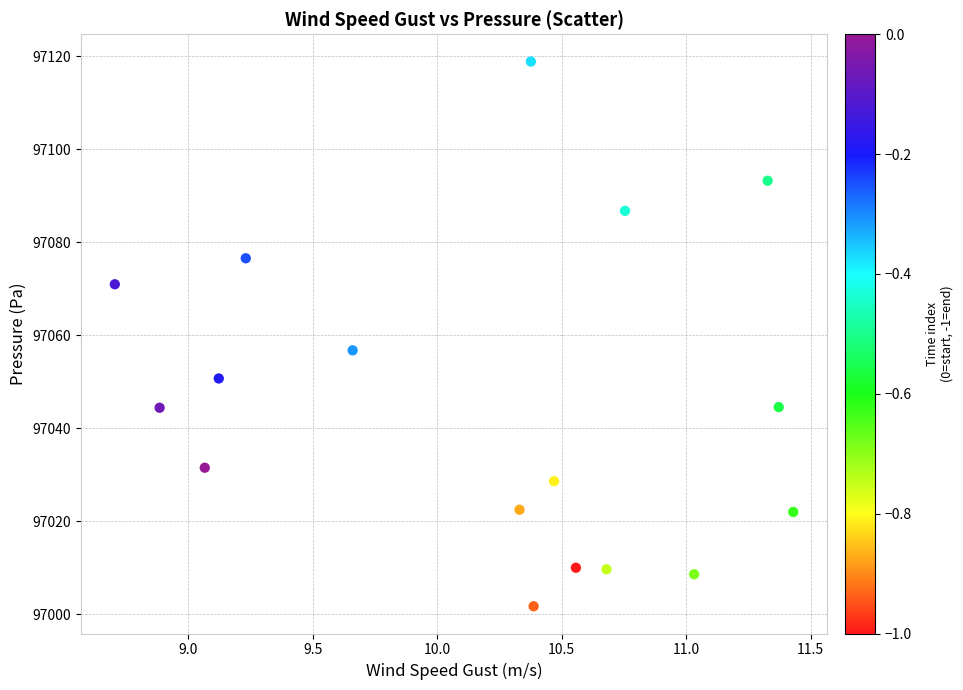

What is the range of X values (max minus min)?

2.7